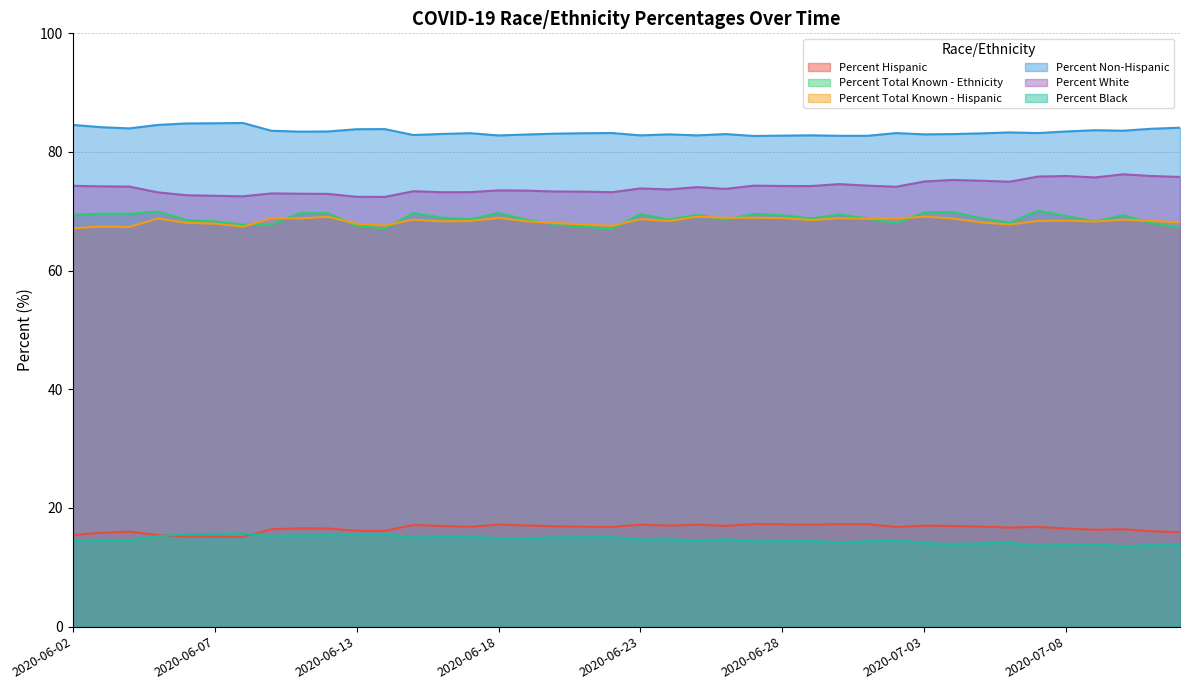

How many distinct data groups are displayed?

6